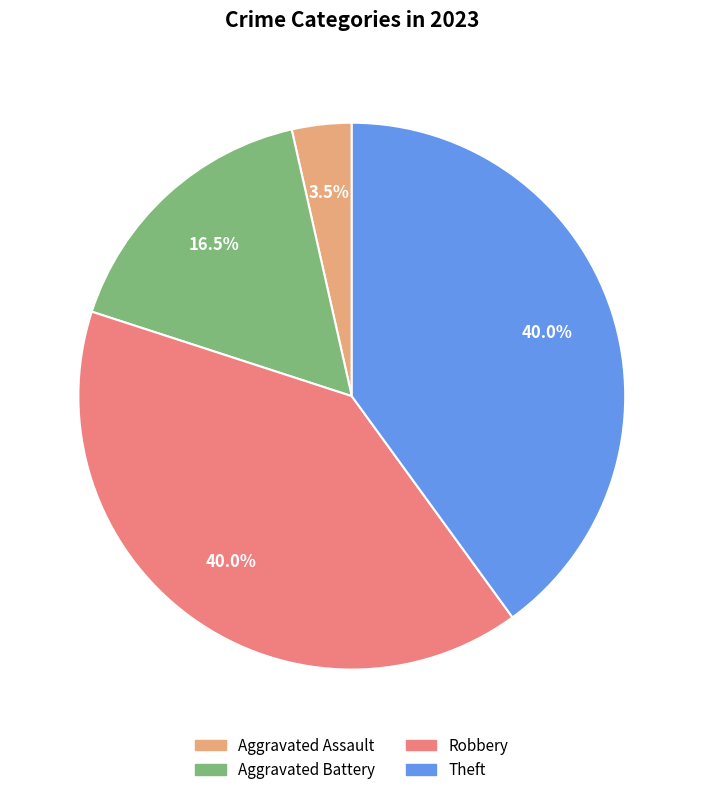

Is there any slice that represents more than half of the pie?

No